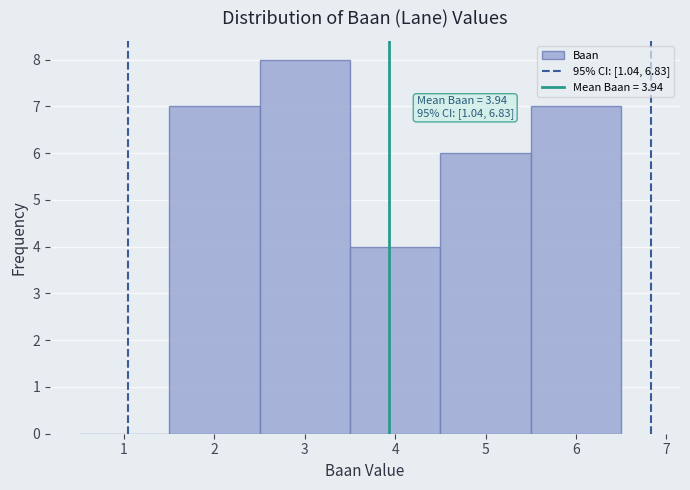

Over which range of the x-axis is the bar tallest?

2.5 to 3.5